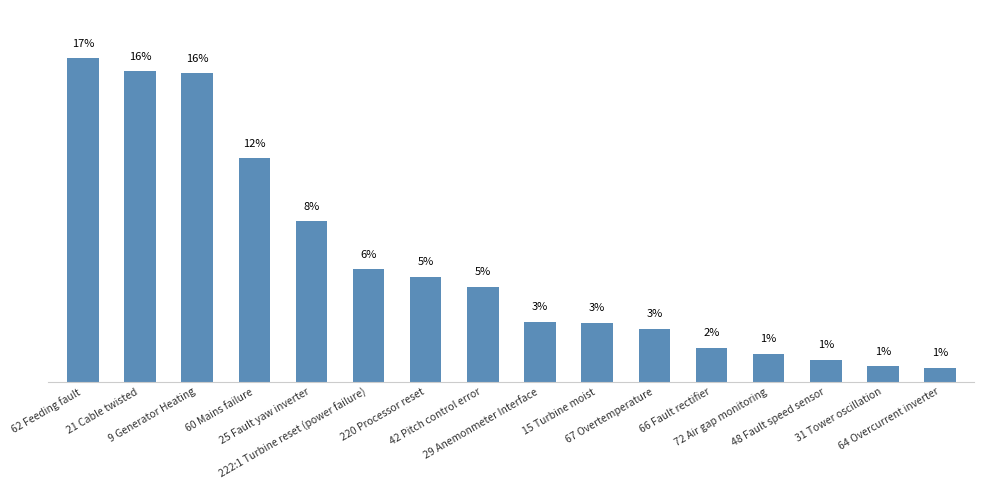

Does the chart contain any negative values?

No